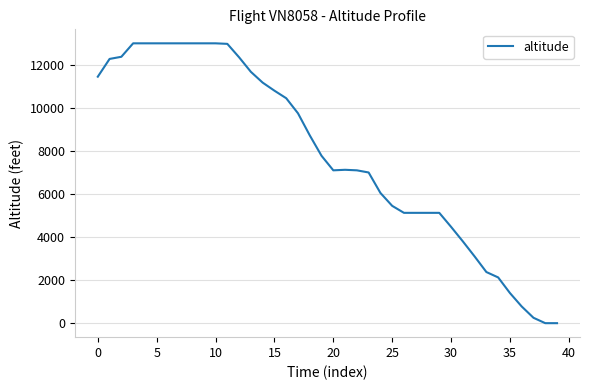

What is the greatest value displayed?

13000